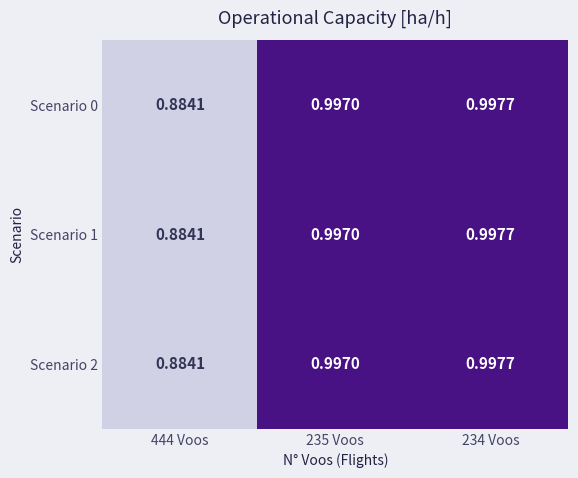

Is the value of Scenario 1 at 444 Voos greater than the value of Scenario 0 at 235 Voos?

No